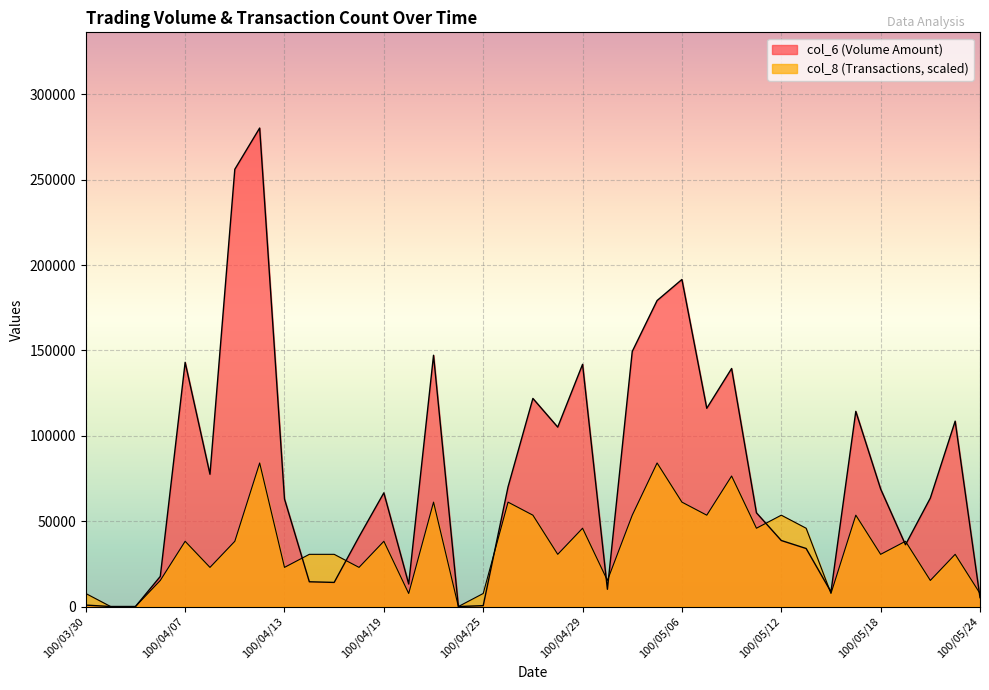

Which has a higher value, 100/04/14 or 100/05/23?

100/05/23